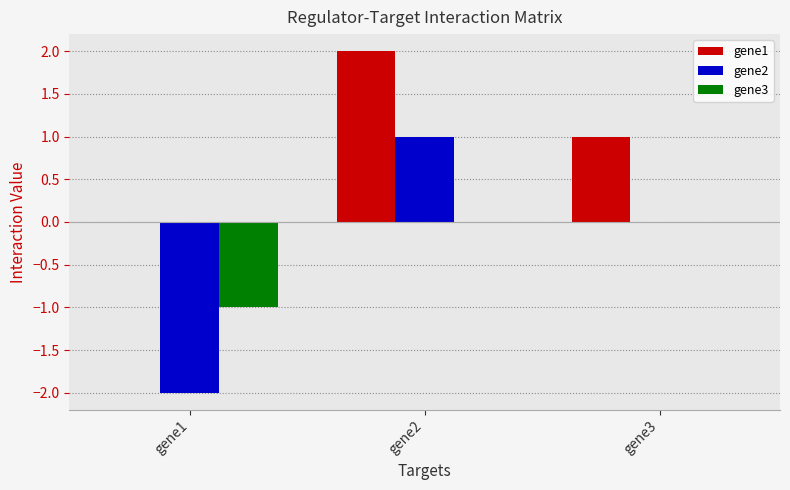

Is the value of gene2 at gene2 greater than the value of gene1 at gene2?

No